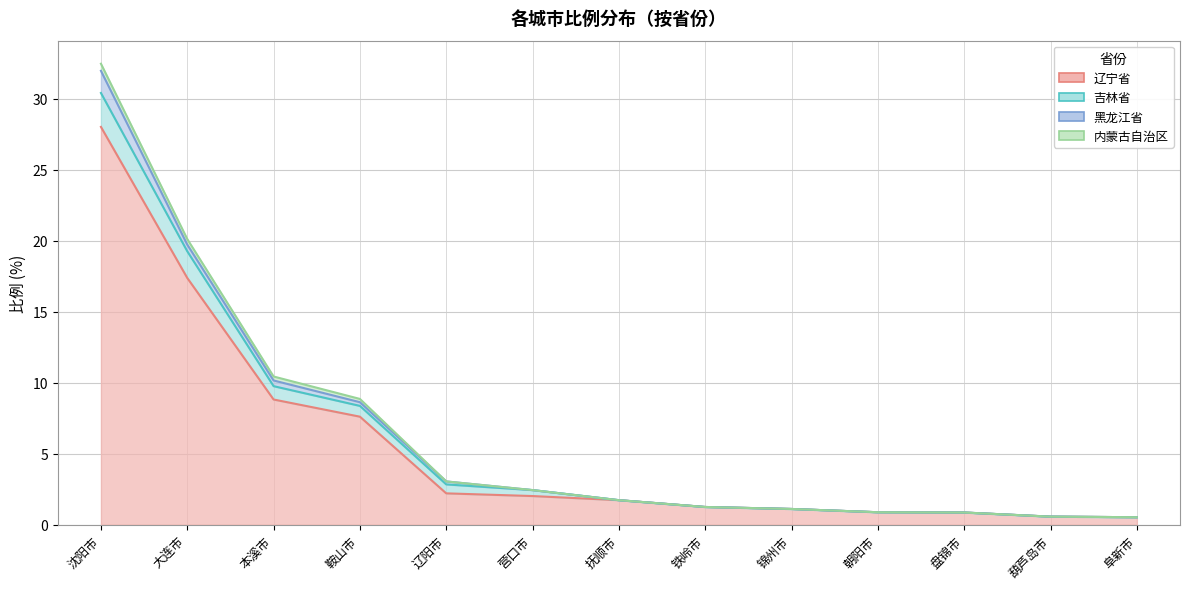

Reading left to right, transcribe all the data shown in this chart.

辽宁省: 沈阳市=28.0	大连市=17.4	本溪市=8.8	鞍山市=7.6	辽阳市=2.2	营口市=2.0	抚顺市=1.7	铁岭市=1.2	锦州市=1.1	朝阳市=0.9	盘锦市=0.9	葫芦岛市=0.6	阜新市=0.5
吉林省: 沈阳市=2.4	大连市=1.9	本溪市=0.9	鞍山市=0.8	辽阳市=0.6	营口市=0.4	抚顺市=0.0	铁岭市=0.0	锦州市=0.0	朝阳市=0.0	盘锦市=0.0	葫芦岛市=0.0	阜新市=0.0
黑龙江省: 沈阳市=1.6	大连市=0.5	本溪市=0.4	鞍山市=0.3	辽阳市=0.2	营口市=0.0	抚顺市=0.0	铁岭市=0.0	锦州市=0.0	朝阳市=0.0	盘锦市=0.0	葫芦岛市=0.0	阜新市=0.0
内蒙古自治区: 沈阳市=0.5	大连市=0.4	本溪市=0.3	鞍山市=0.2	辽阳市=0.0	营口市=0.0	抚顺市=0.0	铁岭市=0.0	锦州市=0.0	朝阳市=0.0	盘锦市=0.0	葫芦岛市=0.0	阜新市=0.0